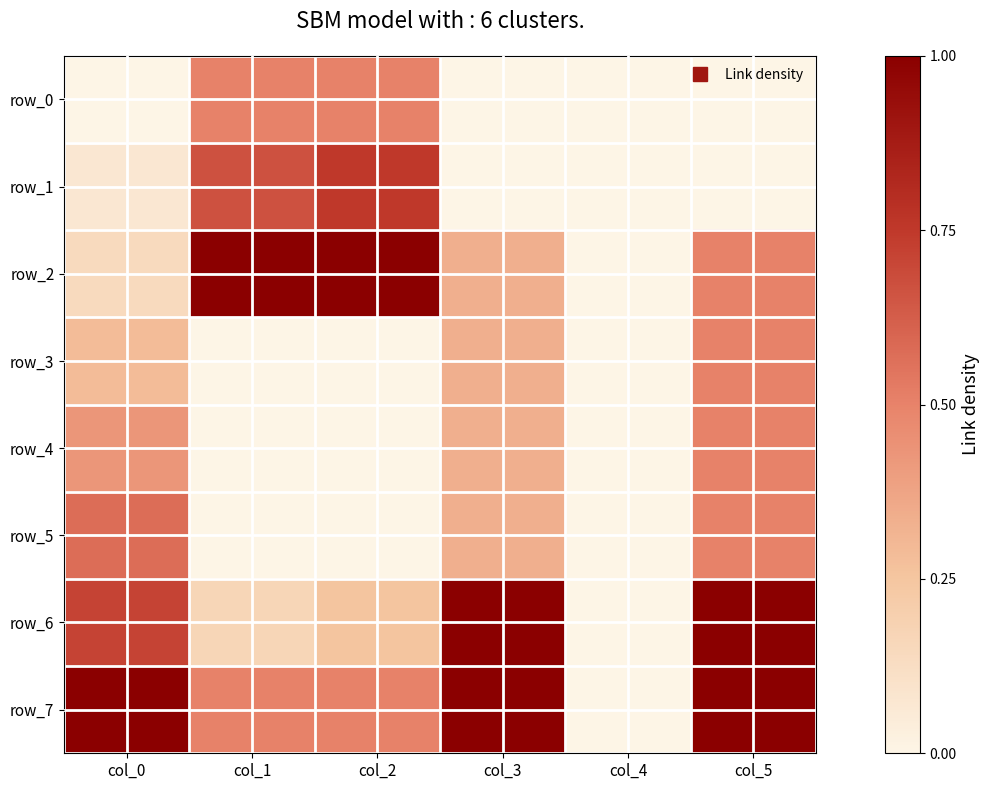

What is the approximate value of row_1 at col_2?

0.8